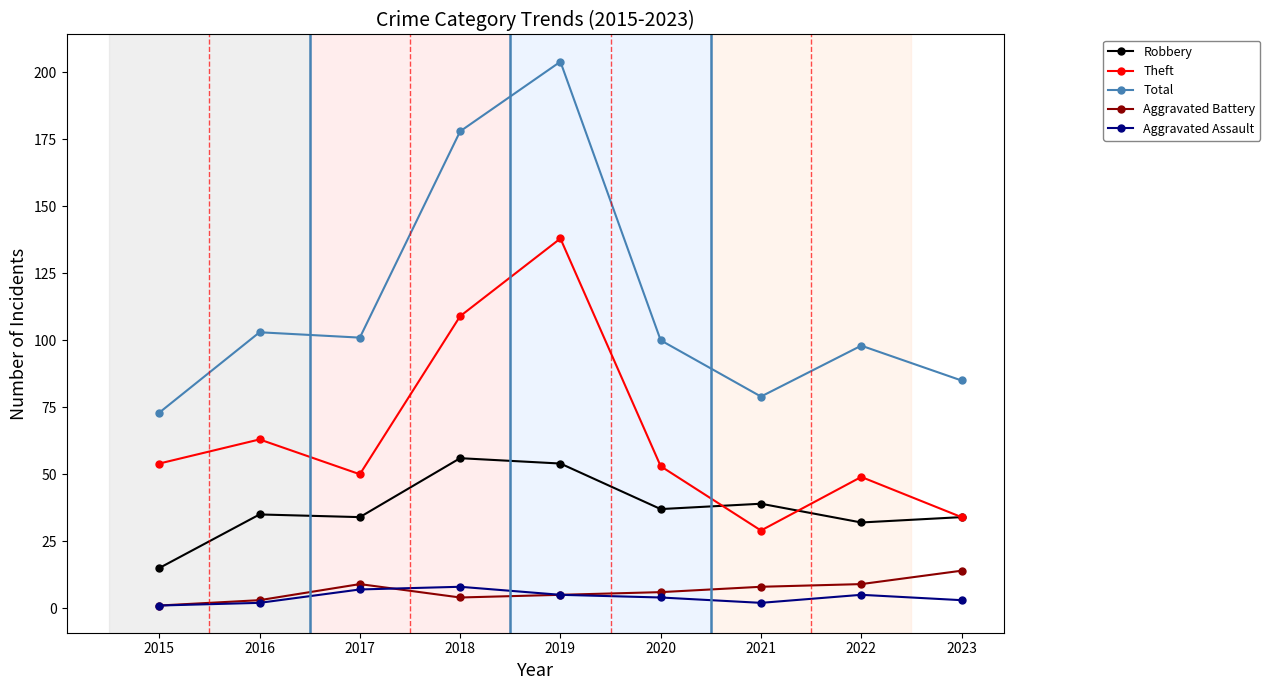

In Theft, how many points are lower than both neighbors (excluding endpoints)?

2